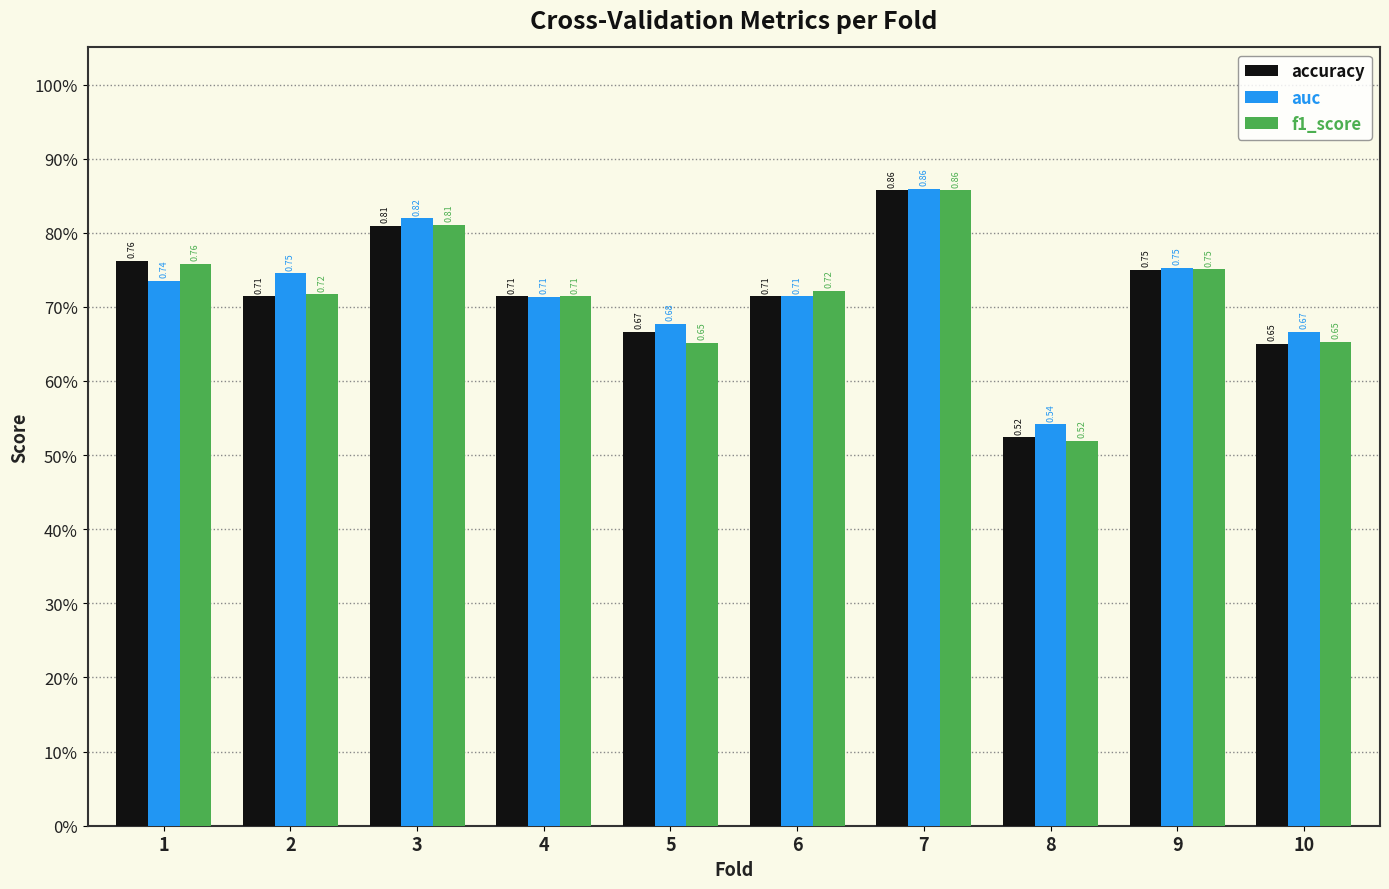

Is the value of auc at 9 greater than the value of accuracy at 7?

No